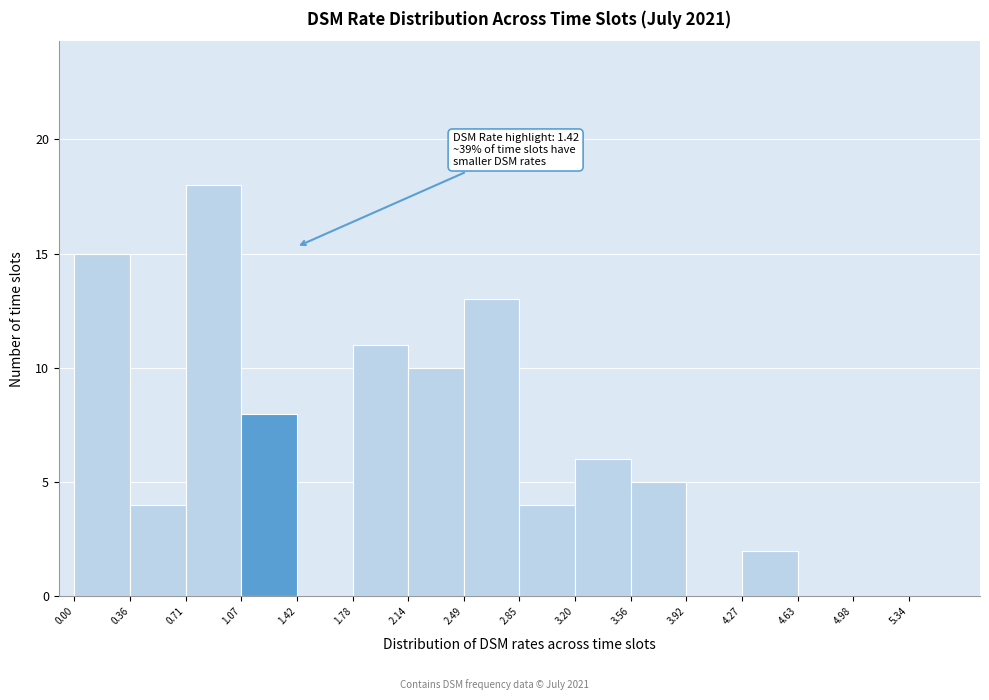

Which range on the x-axis has the tallest bar?

0.70 to 1.05